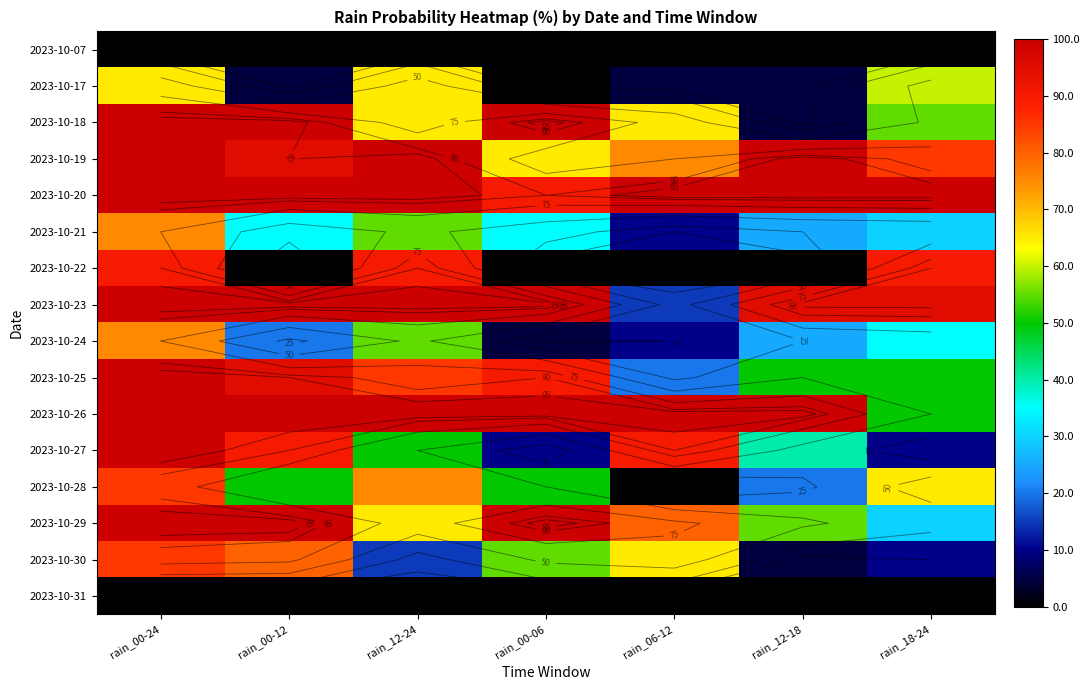

What is the sum of all 2023-10-24 values?

225